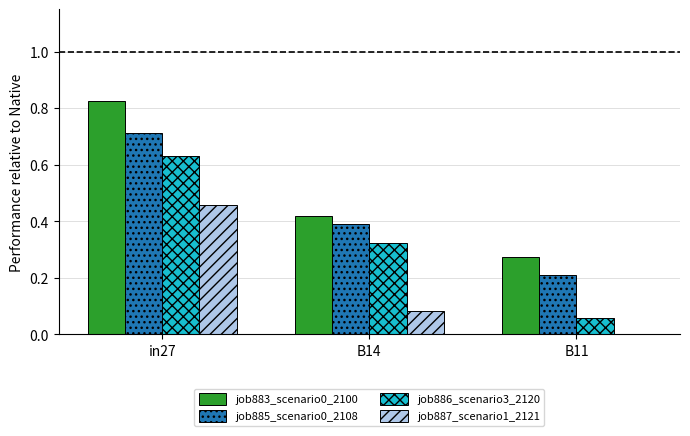

The job883_scenario0_2100 series shows 0.2 at in27. True or false?

False